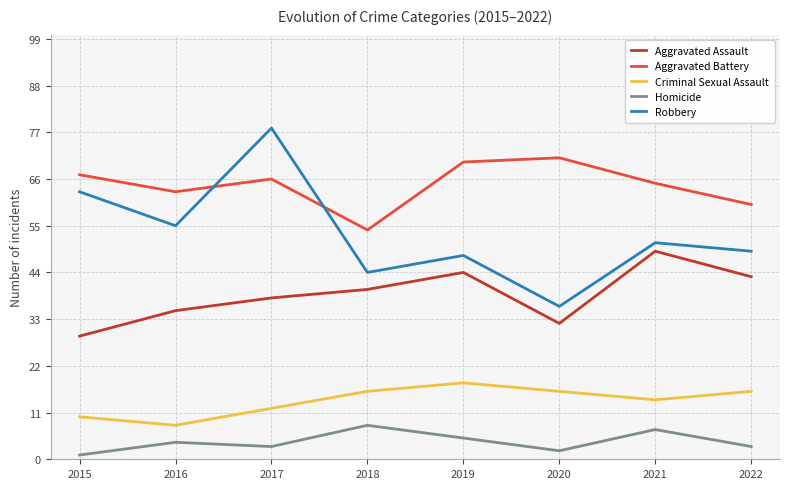

What is the approximate value of Aggravated Assault at 2016?

35